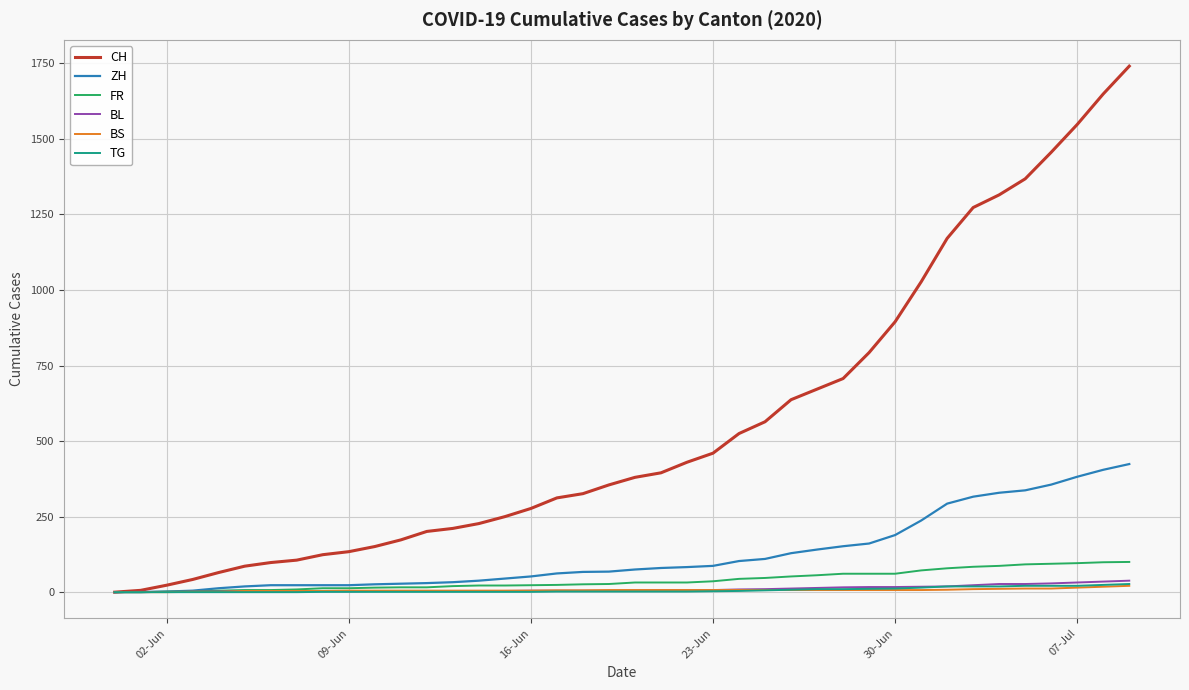

What is the maximum value shown in the chart?

1741